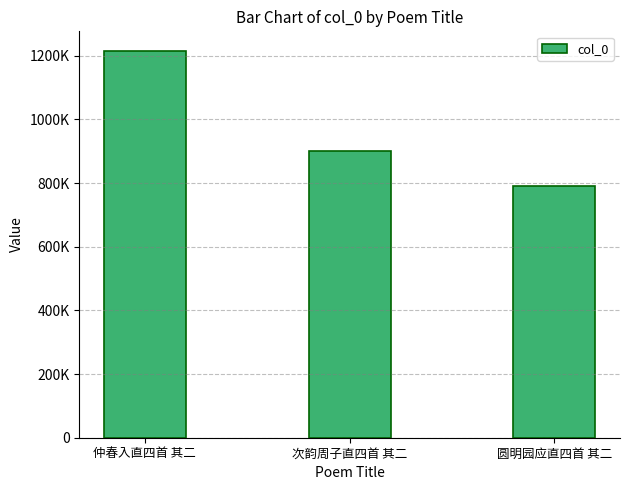

List the labels in order of value, smallest first.

圆明园应直四首 其二, 次韵周子直四首 其二, 仲春入直四首 其二